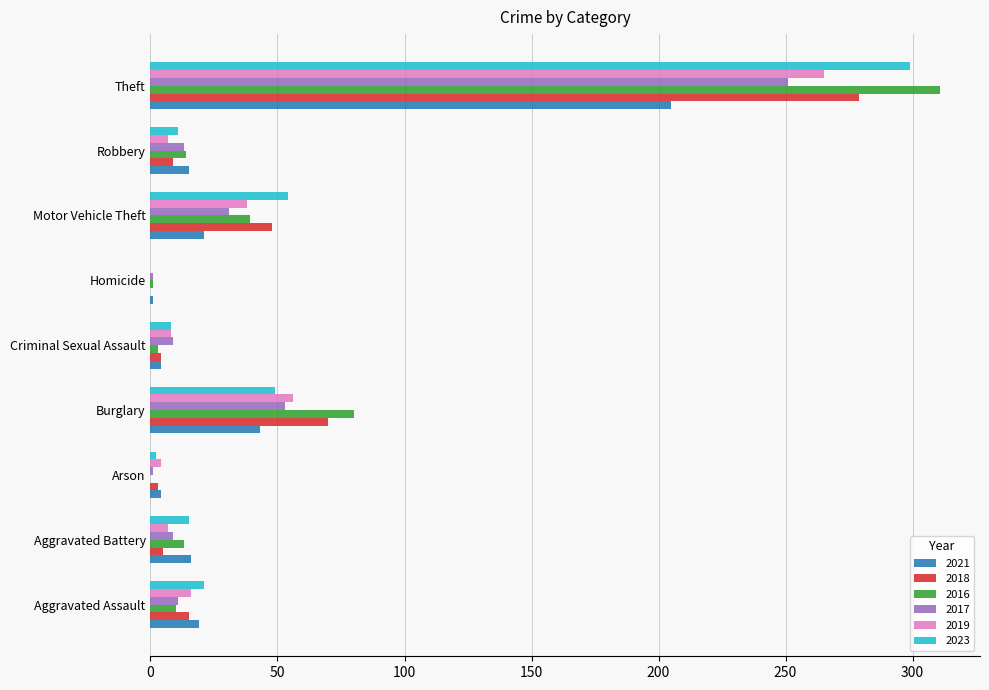

How many distinct data groups are displayed?

6